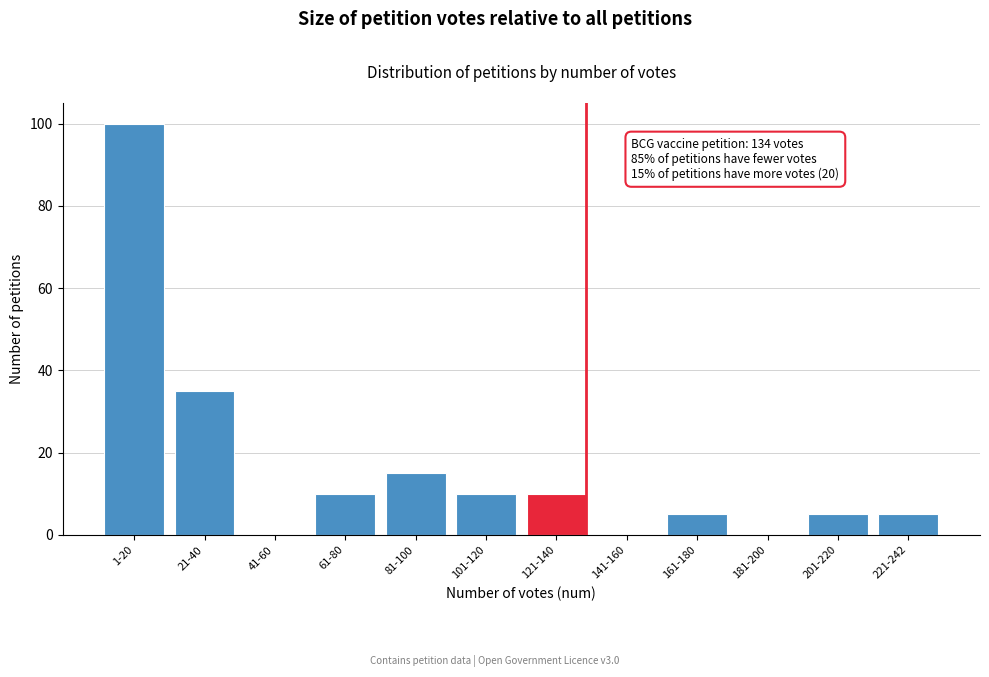

Reading left to right, what are all the values shown in this chart?

1-20=100	21-40=35	41-60=0	61-80=10	81-100=15	101-120=10	121-140=10	141-160=0	161-180=5	181-200=0	201-220=5	221-242=5